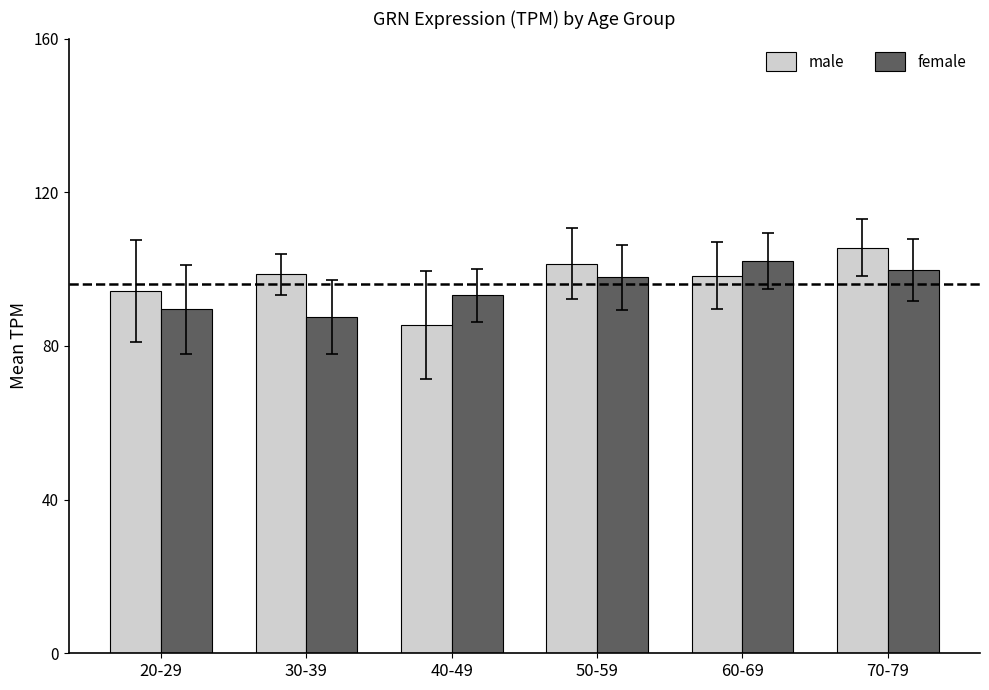

What is the greatest value displayed?

105.6